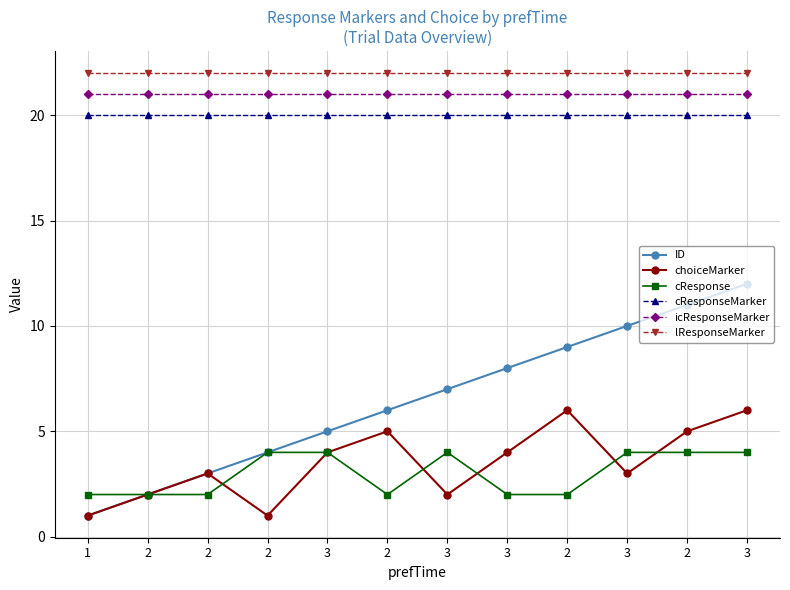

True or false: choiceMarker has more than 1 points higher than both neighbors.

True